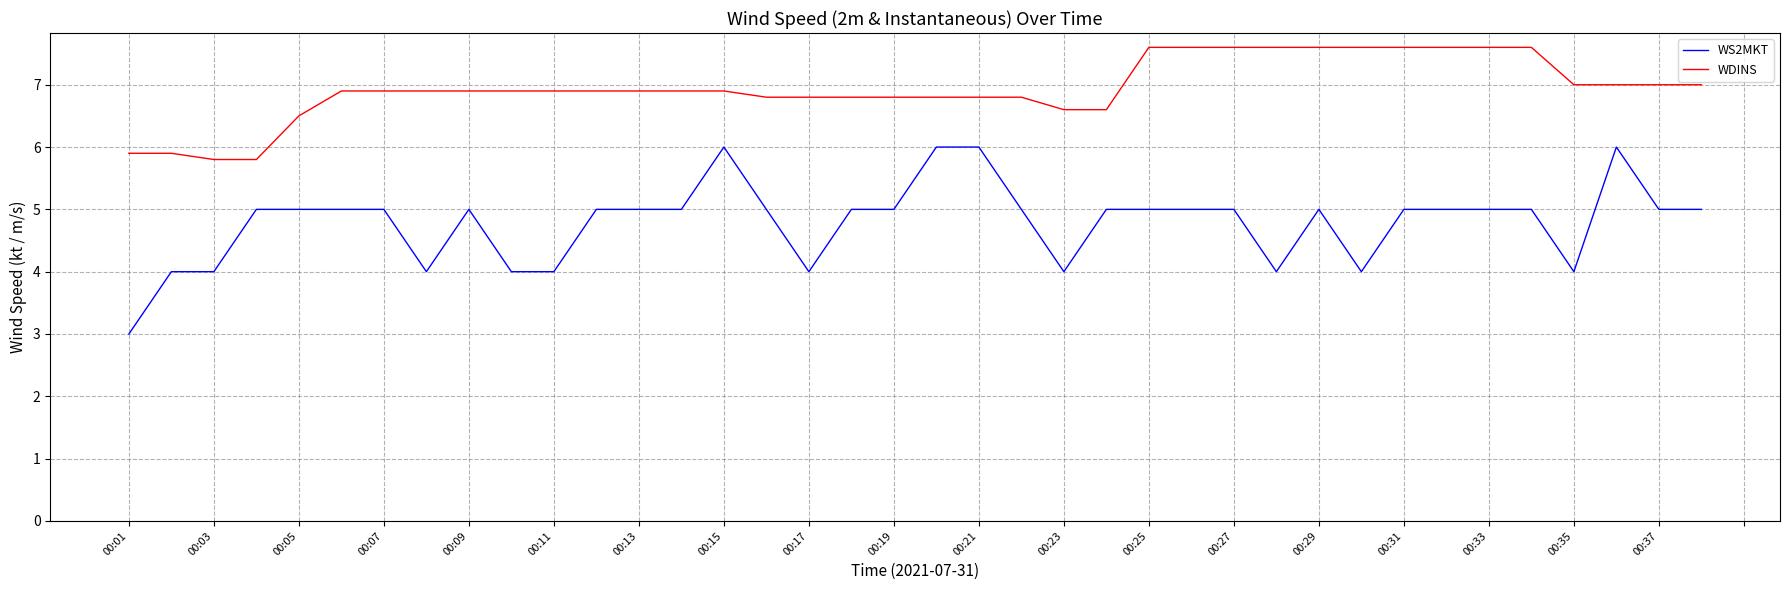

Rank the series by their average value, from lowest to highest.

WS2MKT, WDINS